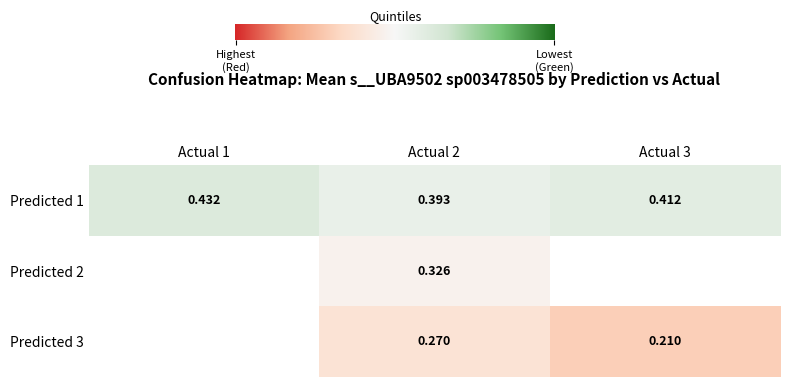

Is it true that 3 equals 1.0 at 1?

False